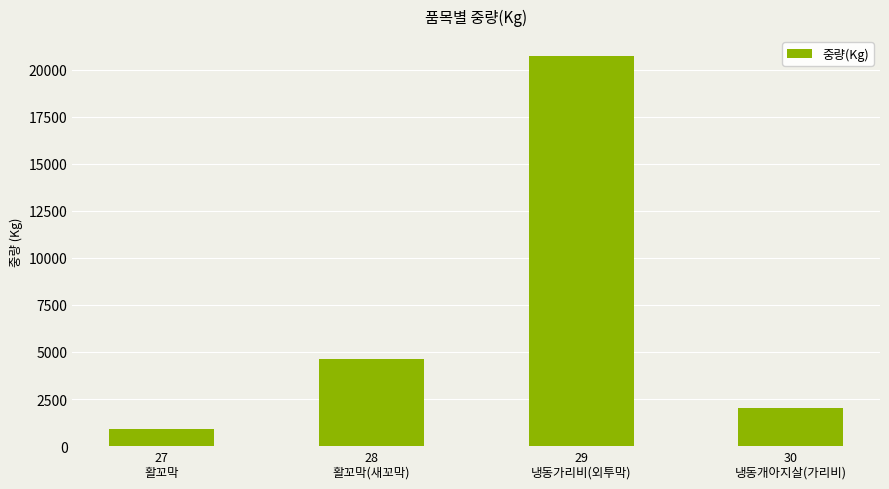

Are the bars horizontal?

No